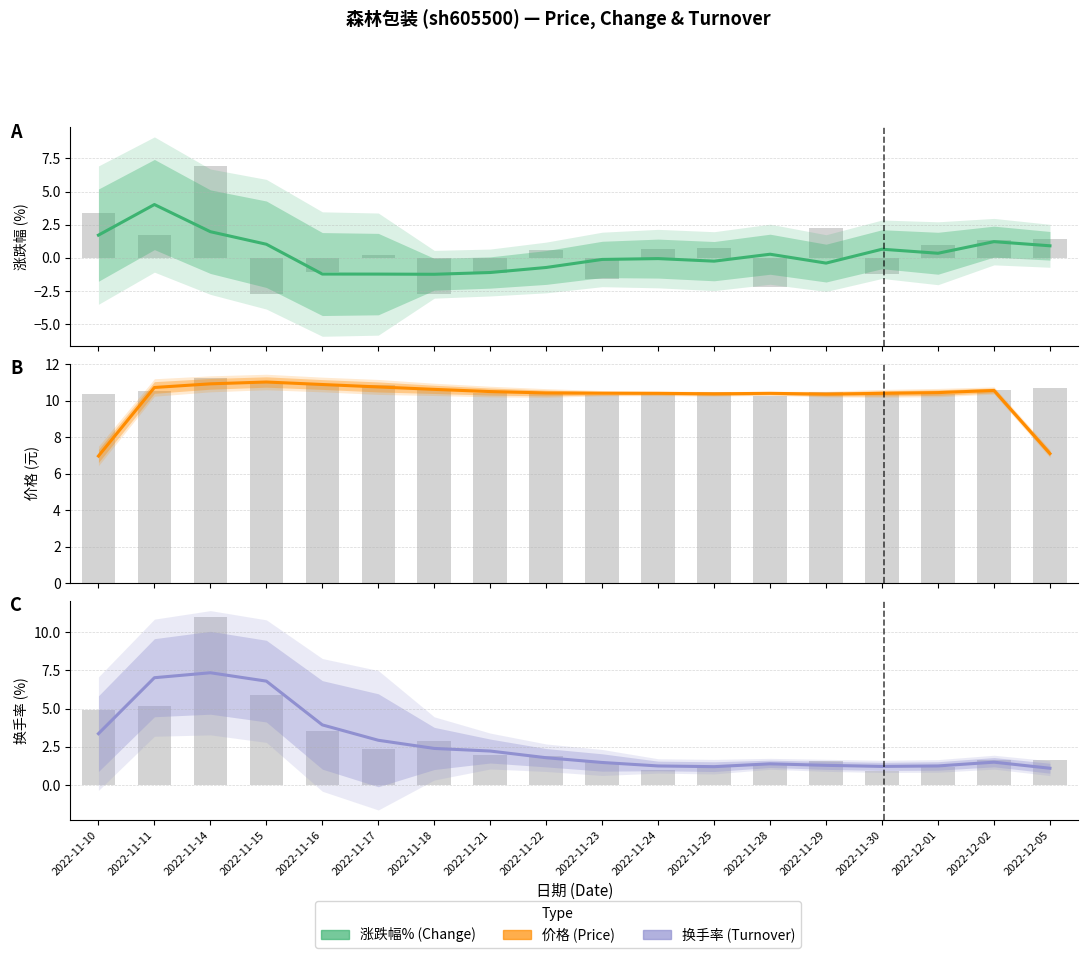

Which category has the lowest value across all series?

2022-11-18